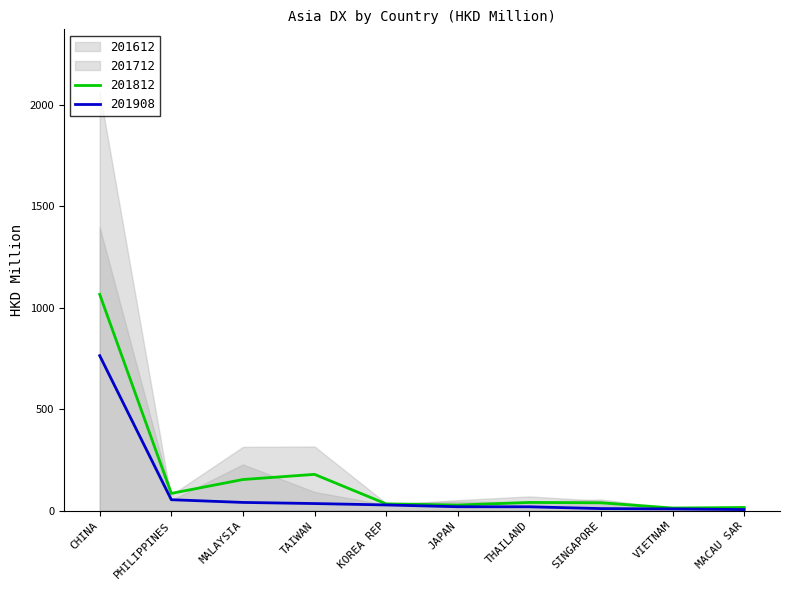

True or false: 201712 and 201612 cross at least once.

False